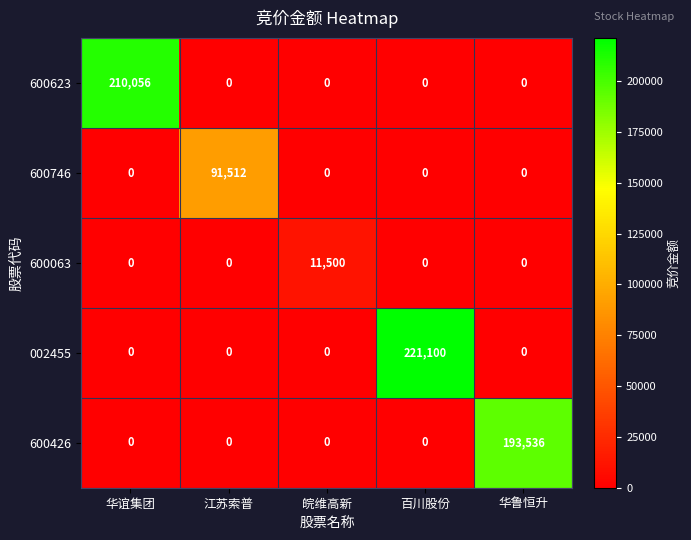

Which category has the highest value across all series?

百川股份